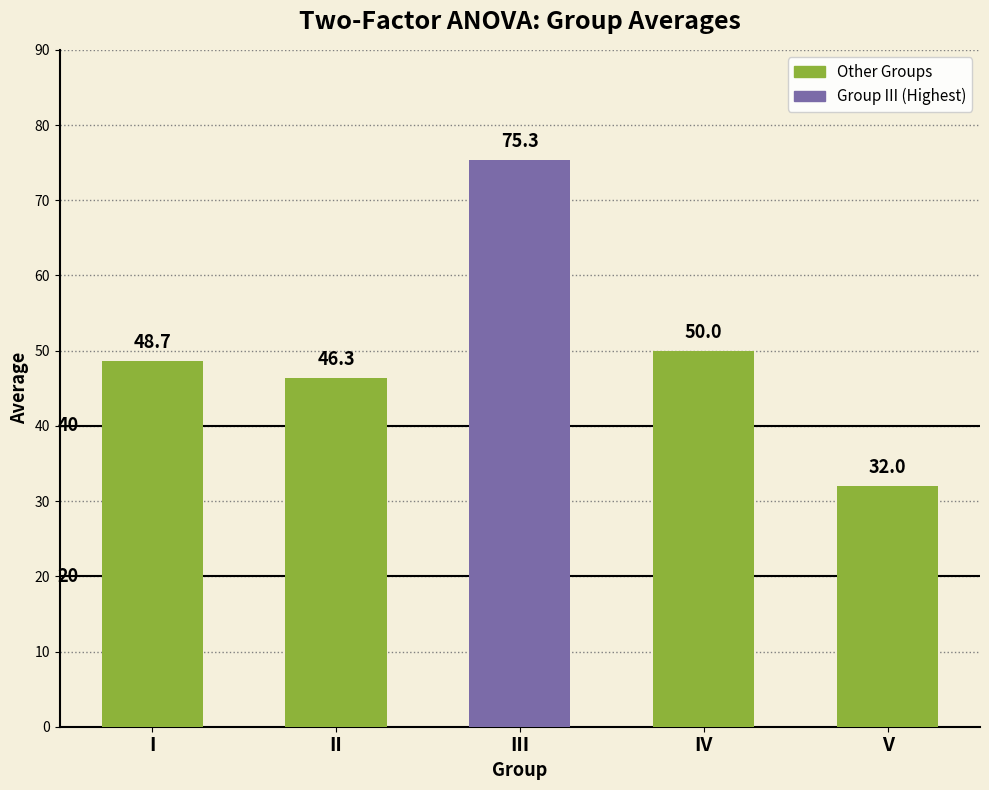

Reading right to left, list all the values displayed in this chart.

32.0	50.0	75.3	46.3	48.7